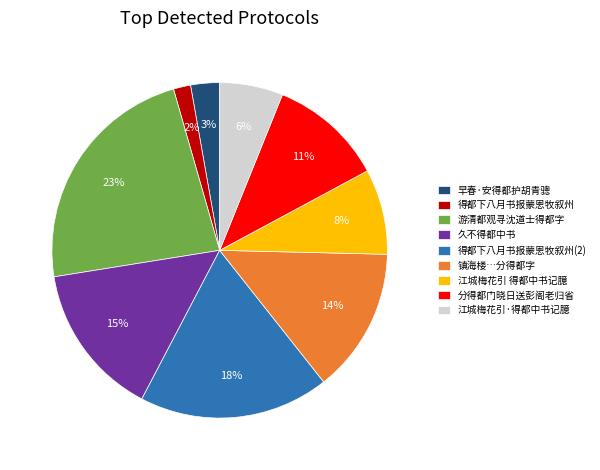

To the nearest percent, what percentage of the pie is 江城梅花引 得都中书记臆?

8%